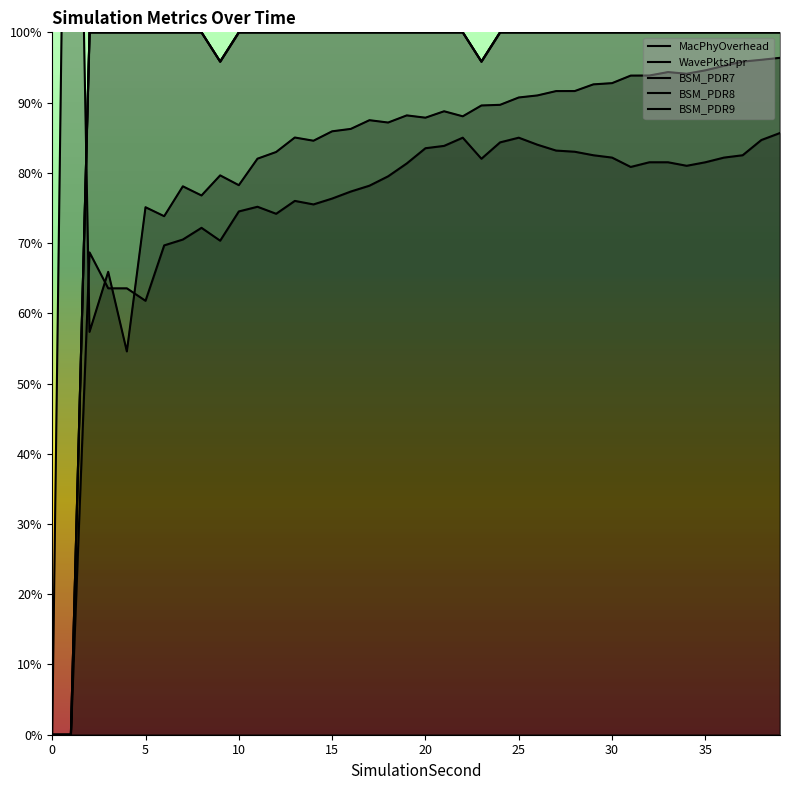

What is the label of the 19th point from the right?

21